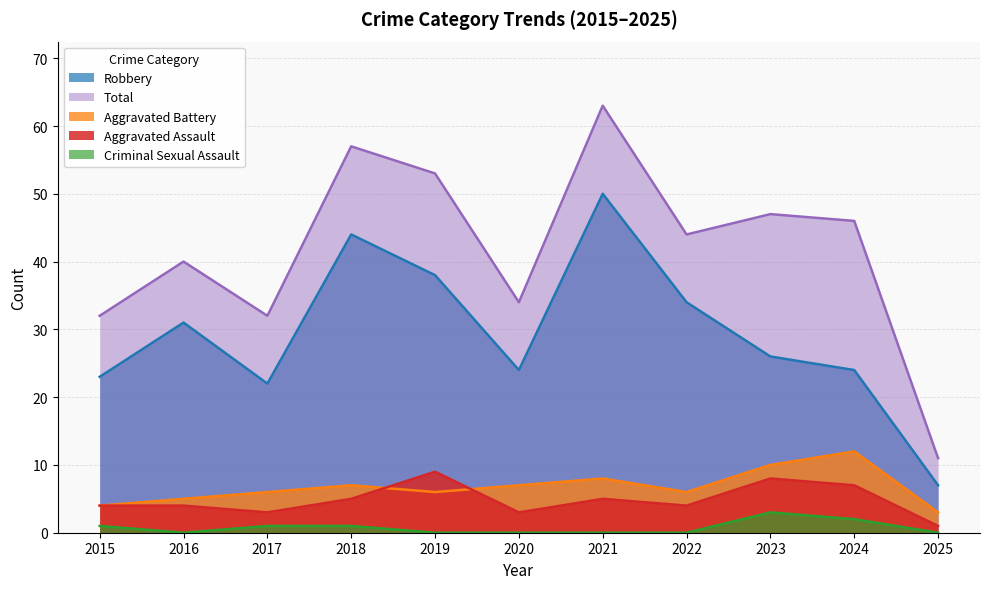

Reading right to left, what are all the values shown in this chart?

Aggravated Assault: 2025=1	2024=7	2023=8	2022=4	2021=5	2020=3	2019=9	2018=5	2017=3	2016=4	2015=4
Aggravated Battery: 2025=3	2024=12	2023=10	2022=6	2021=8	2020=7	2019=6	2018=7	2017=6	2016=5	2015=4
Criminal Sexual Assault: 2025=0	2024=2	2023=3	2022=0	2021=0	2020=0	2019=0	2018=1	2017=1	2016=0	2015=1
Robbery: 2025=7	2024=24	2023=26	2022=34	2021=50	2020=24	2019=38	2018=44	2017=22	2016=31	2015=23
Total: 2025=11	2024=46	2023=47	2022=44	2021=63	2020=34	2019=53	2018=57	2017=32	2016=40	2015=32